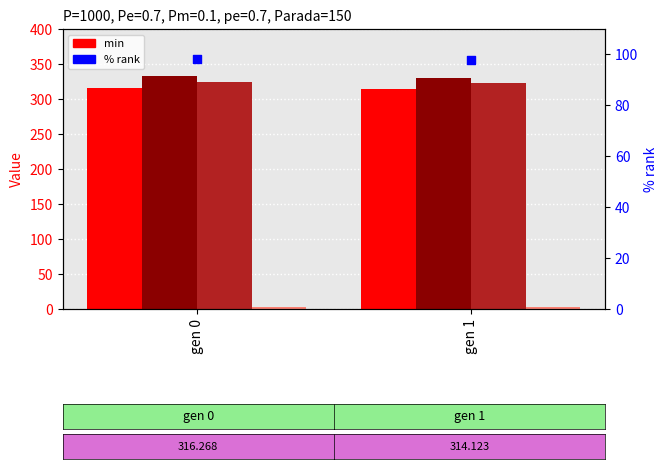

What is the total value across all series at gen 0?

1074.4